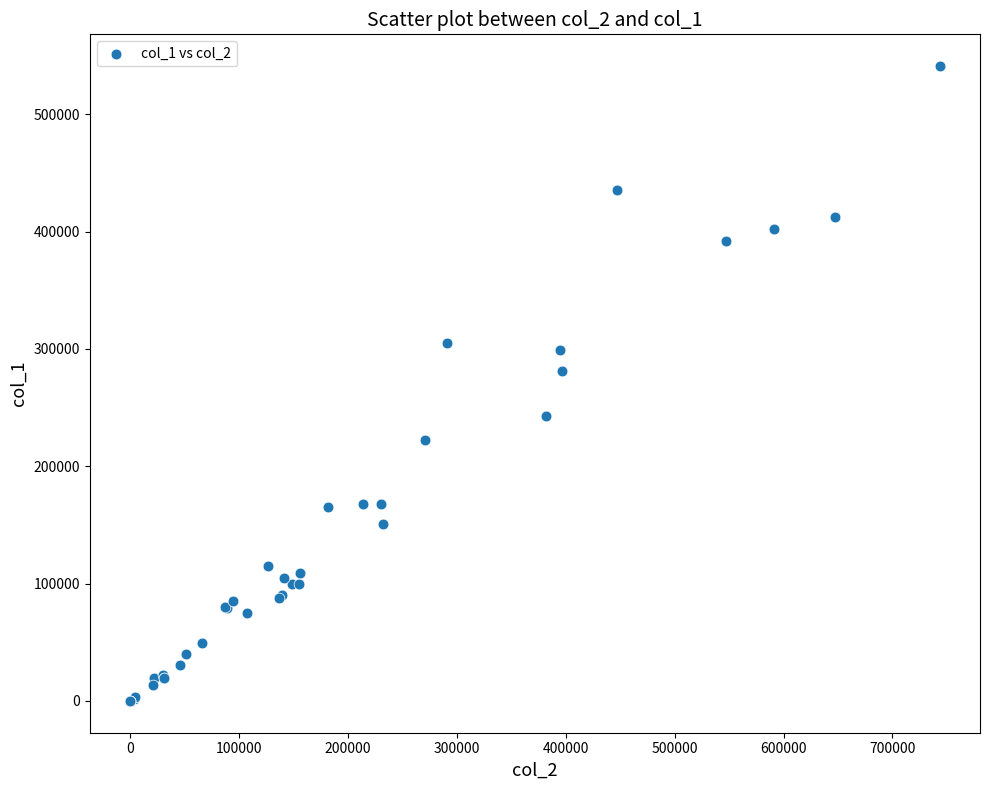

What Y value in the scatter plot is closest to 270500?

281000